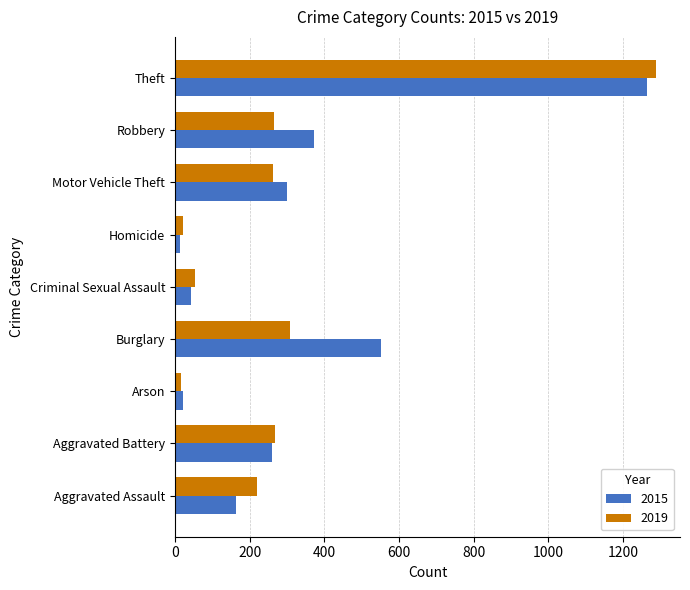

What is the approximate value of 2019 at Motor Vehicle Theft, to the nearest 10?

260